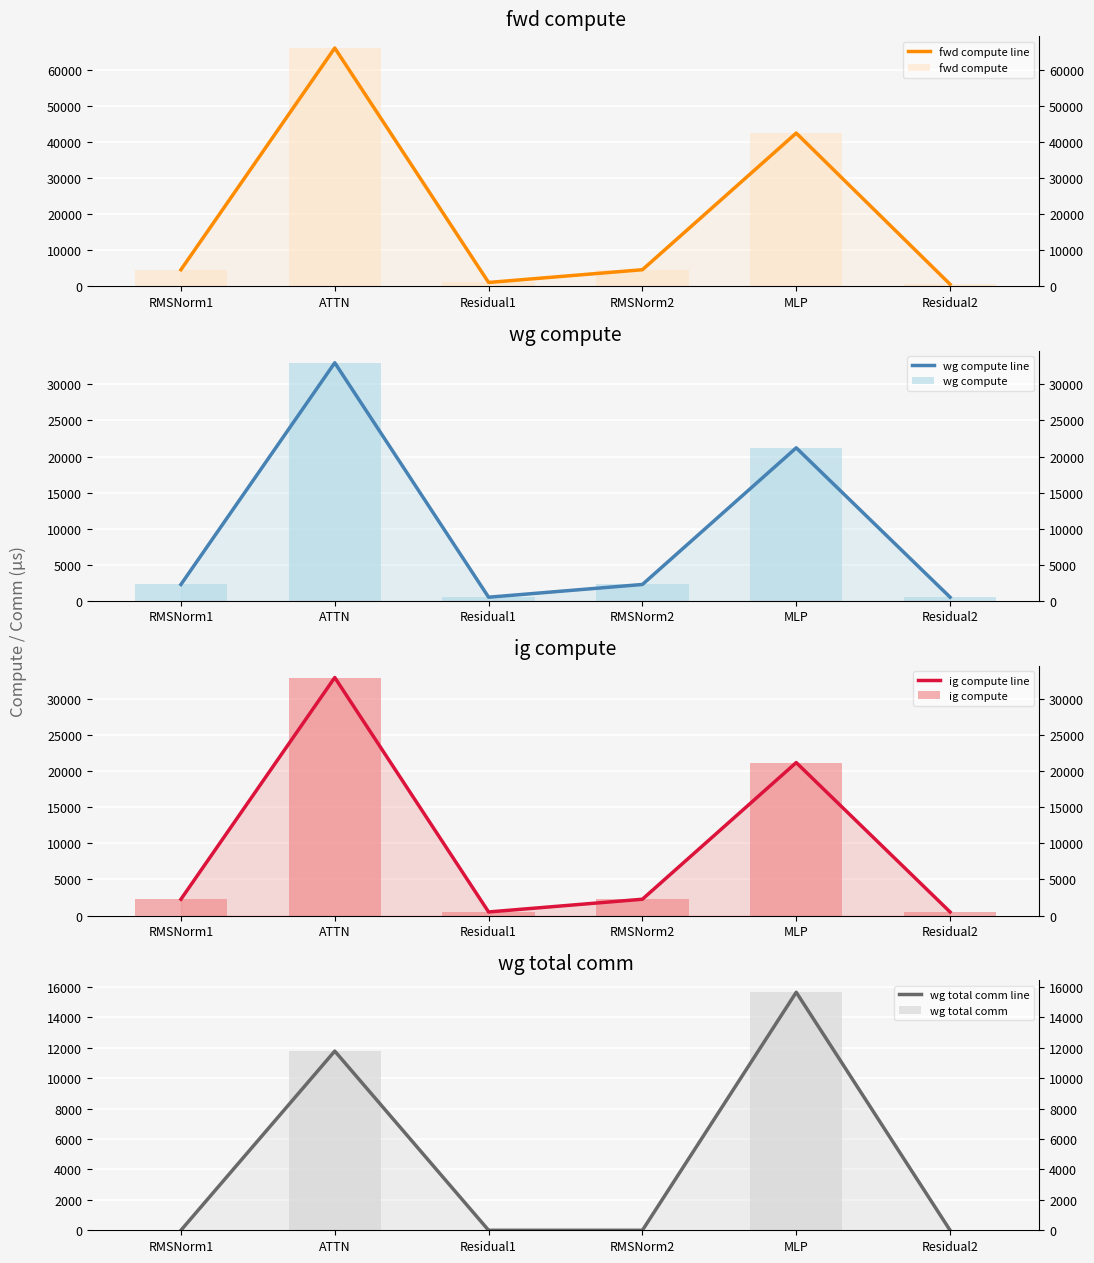

Reading right to left, extract all data points from this chart.

fwd compute: Residual2=494.8	MLP=42419.7	RMSNorm2=4521.5	Residual1=989.7	ATTN=66010.6	RMSNorm1=4521.5
wg compute: Residual2=494.8	MLP=21209.9	RMSNorm2=2260.7	Residual1=494.8	ATTN=33005.3	RMSNorm1=2260.7
ig compute: Residual2=494.8	MLP=21209.9	RMSNorm2=2260.7	Residual1=494.8	ATTN=33005.3	RMSNorm1=2260.7
wg total comm: Residual2=0.0	MLP=15648.0	RMSNorm2=0.0	Residual1=0.0	ATTN=11780.2	RMSNorm1=0.0